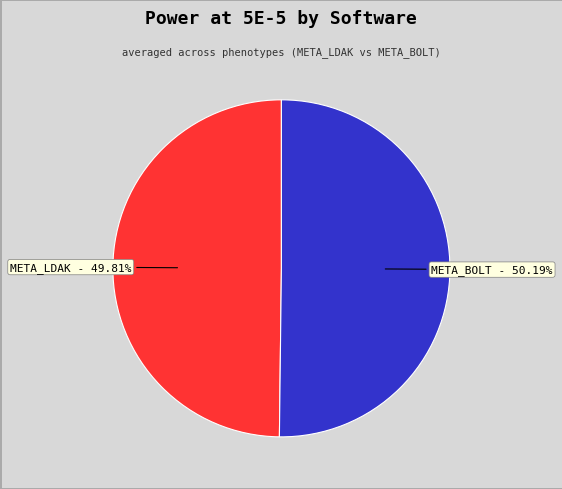

Is there a majority slice in this chart?

Yes